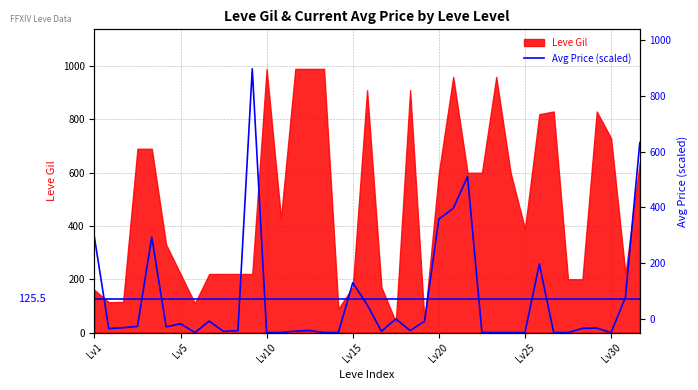

What is the label of the 13th point from the left?

Lv10